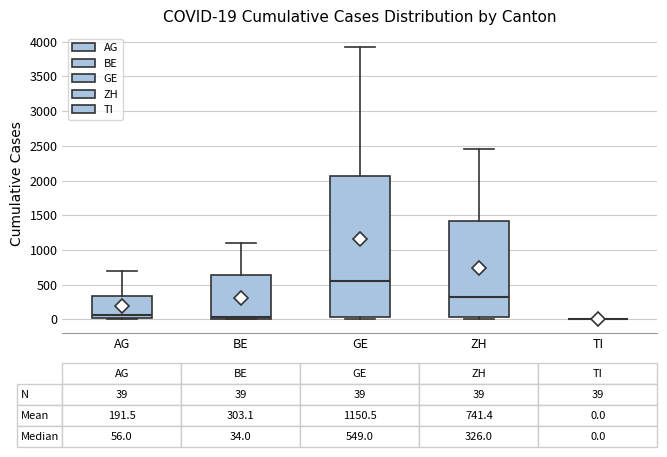

Comparing the boxes themselves (not the whiskers), which one is the tallest?

GE